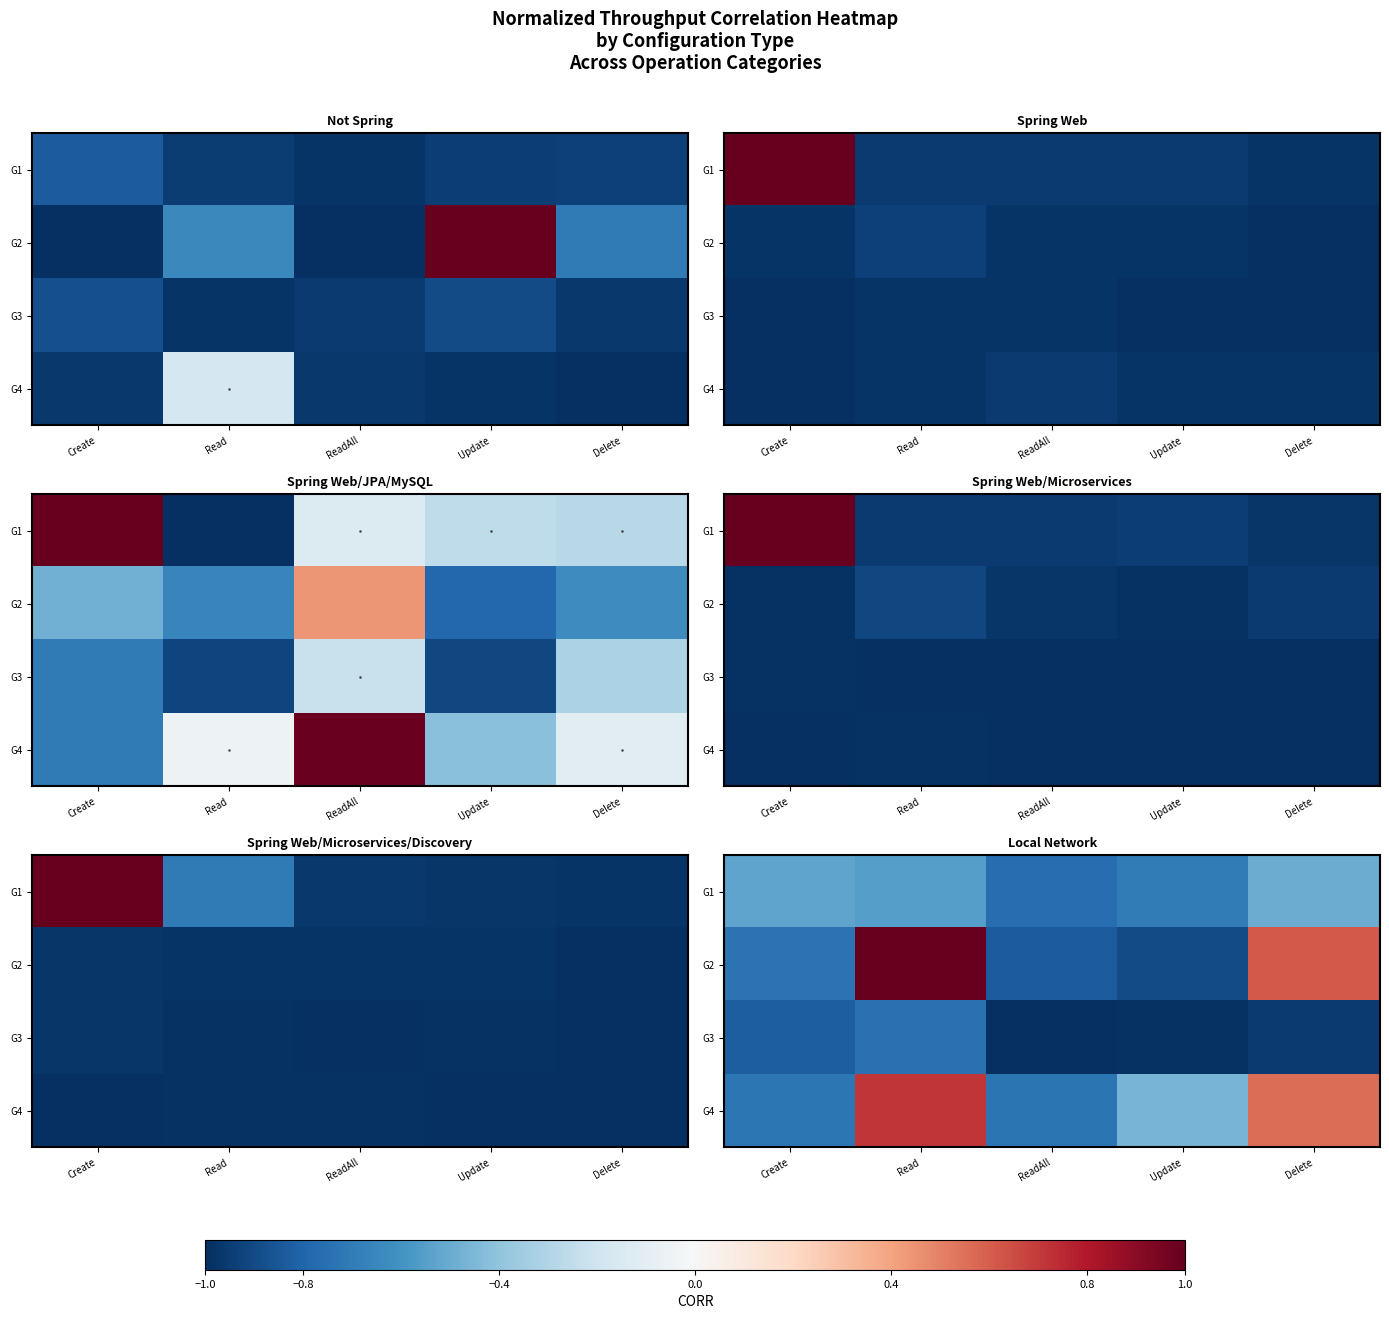

Rank the series by their maximum value, from lowest to highest.

G3, G1, G4, G2